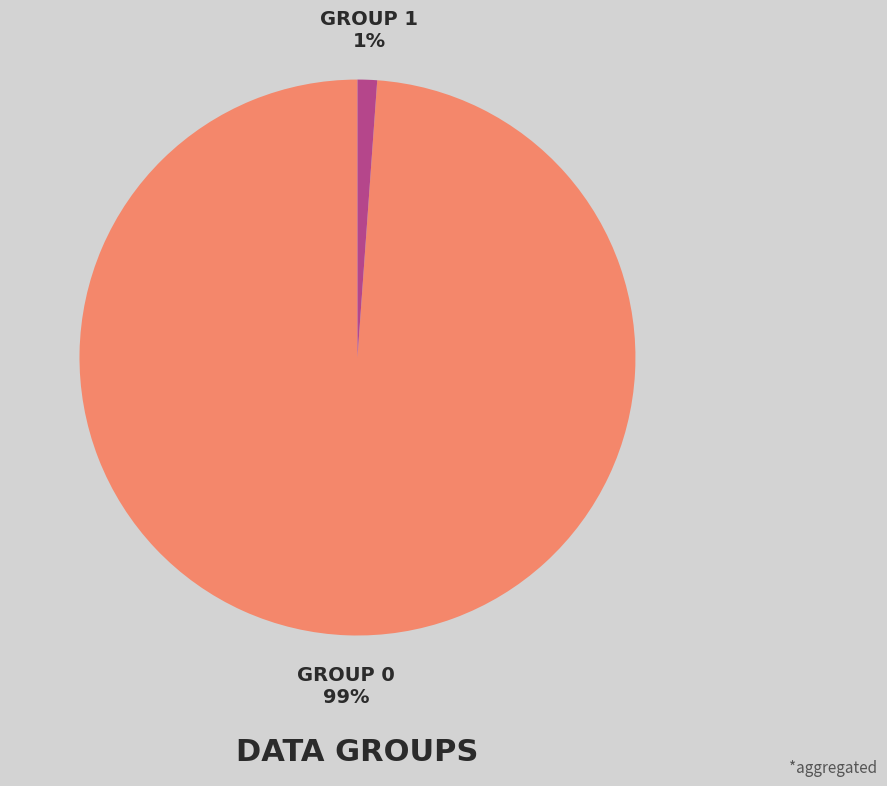

How many segments does this pie chart have?

2